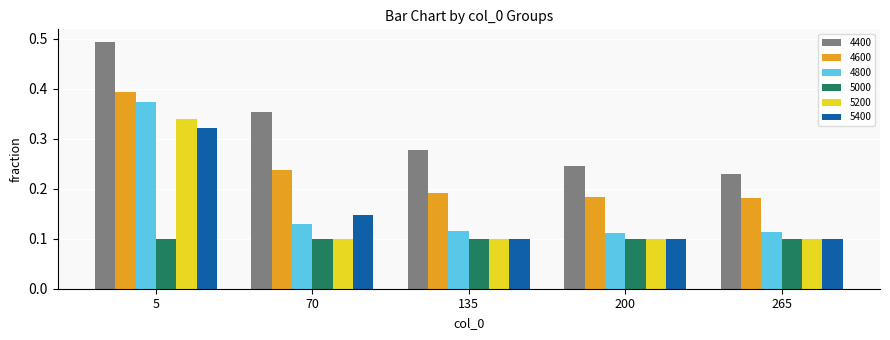

What is the sum of all 5200 values?

0.7